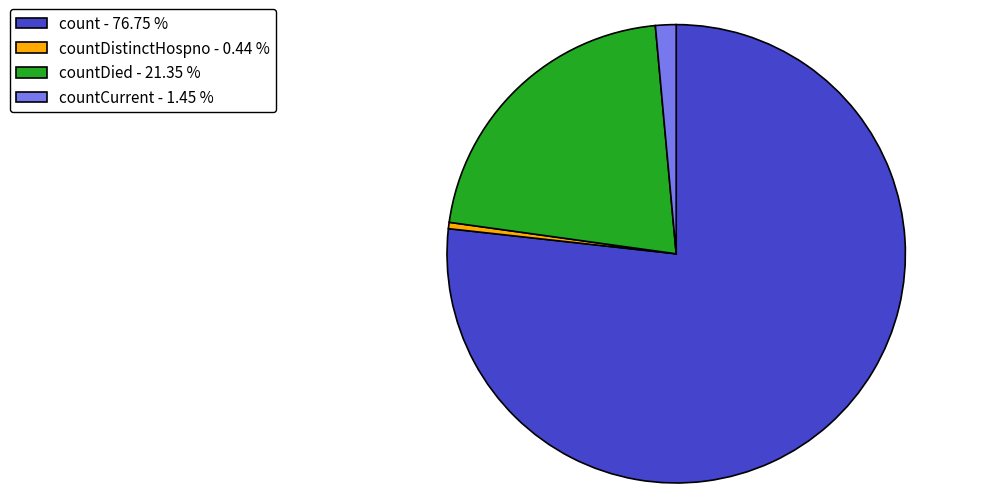

Rank the categories by value from highest to lowest.

count - 76.75 %, countDied - 21.35 %, countCurrent - 1.45 %, countDistinctHospno - 0.44 %